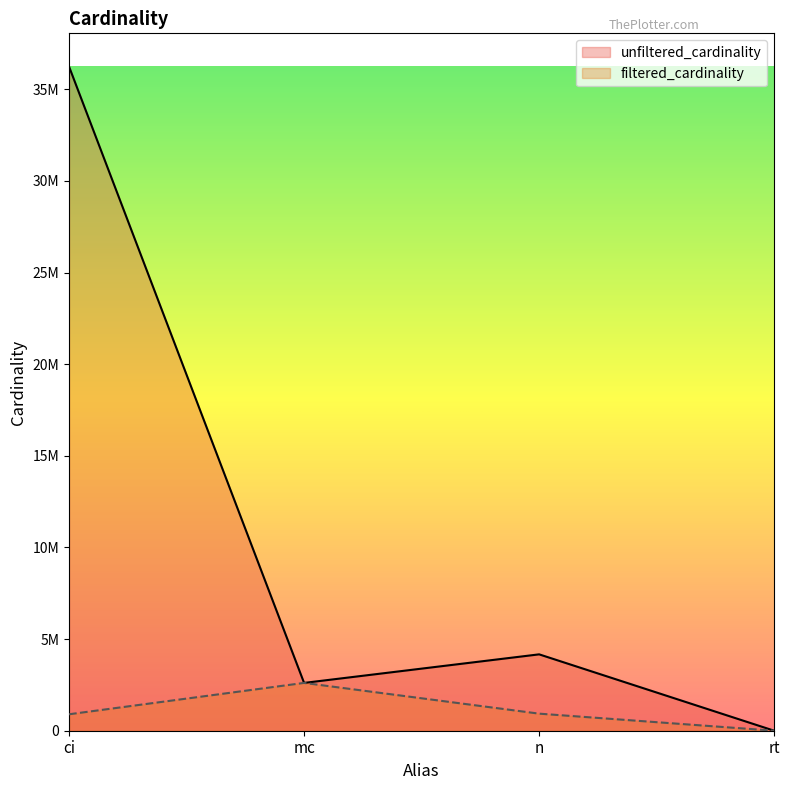

Which label corresponds to the largest value in the chart?

ci